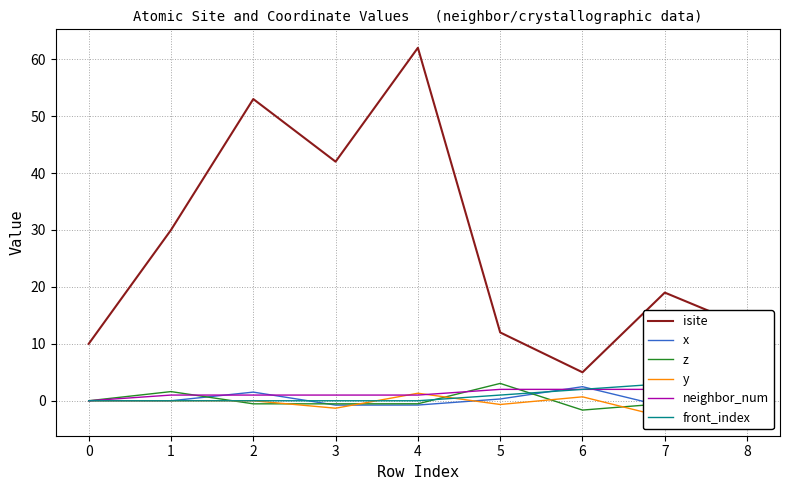

Reading left to right, transcribe all the data shown in this chart.

isite: 10.0	30.0	53.0	42.0	62.0	12.0	5.0	19.0	13.0
x: 0.0	0.0	1.5	-0.8	-0.8	0.3	2.5	-1.0	-1.7
z: 0.0	1.6	-0.5	-0.5	-0.5	3.0	-1.6	-0.5	-1.6
y: 0.0	0.0	0.0	-1.3	1.3	-0.7	0.7	-2.9	2.0
neighbor_num: 0.0	1.0	1.0	1.0	1.0	2.0	2.0	2.0	2.0
front_index: 0.0	0.0	0.0	0.0	0.0	1.0	2.0	3.0	4.0